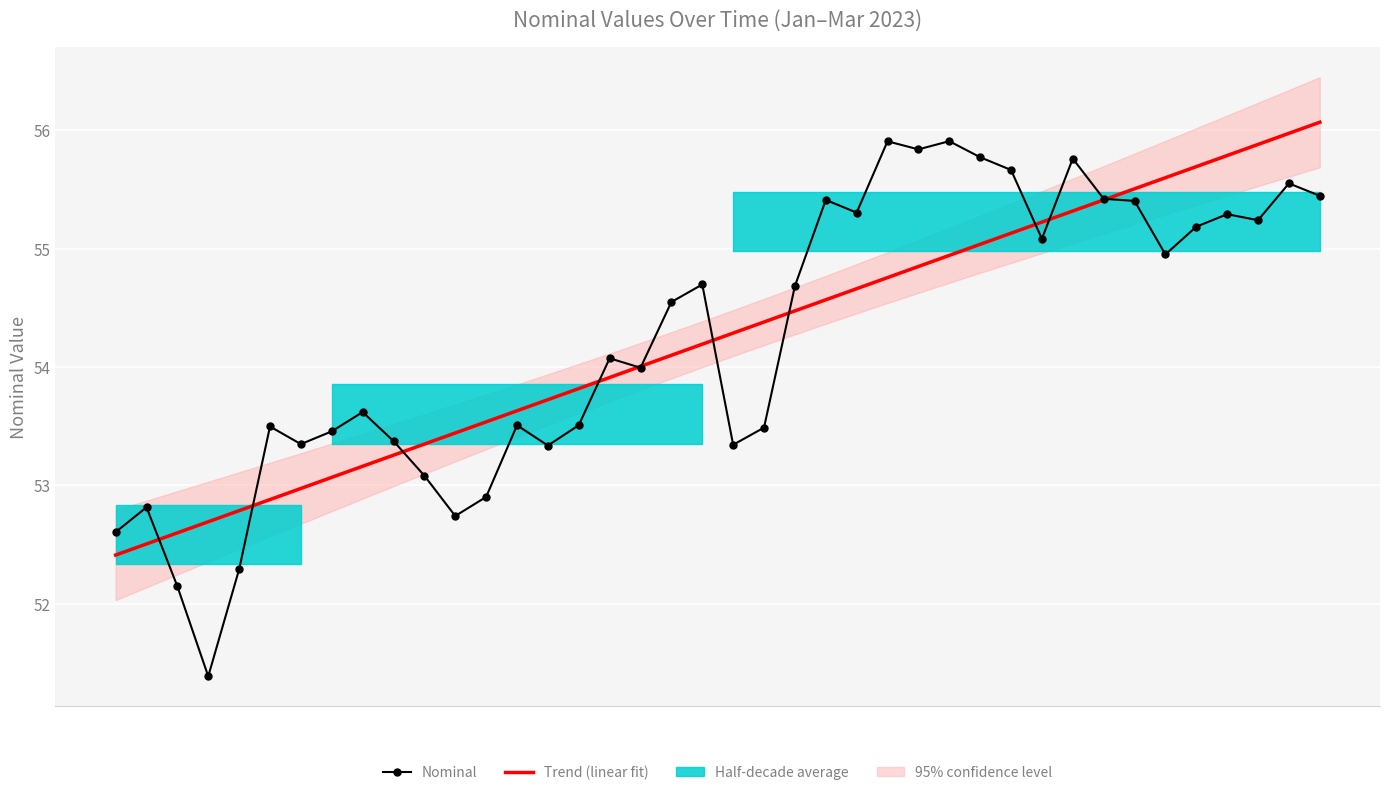

What is the value of the Trend (linear fit) point at the 21st from the left?

54.3